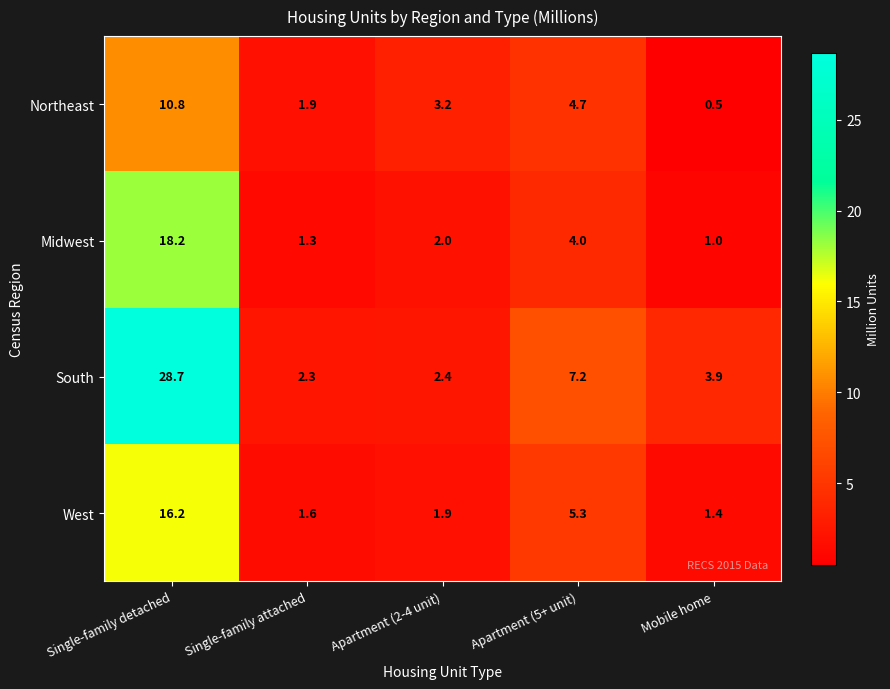

What is the difference between the maximum and second lowest values in the West series?

14.6